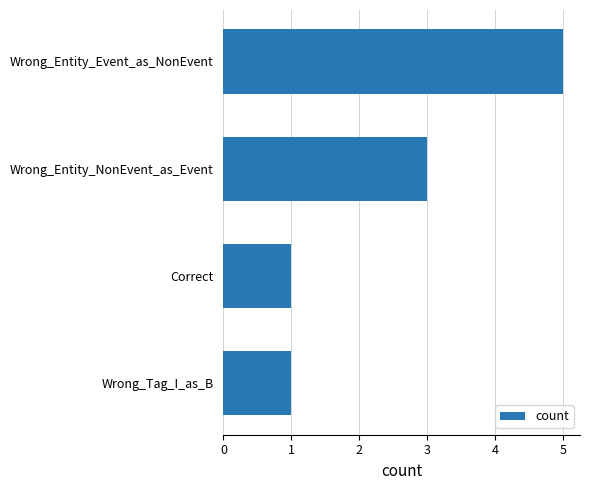

What is the ratio of the value at Wrong_Entity_NonEvent_as_Event to the value at Wrong_Entity_Event_as_NonEvent?

0.6